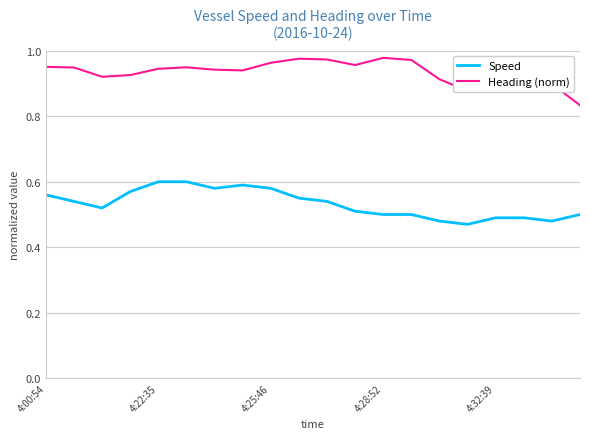

True or false: Speed and Heading (norm) intersect in this chart.

False